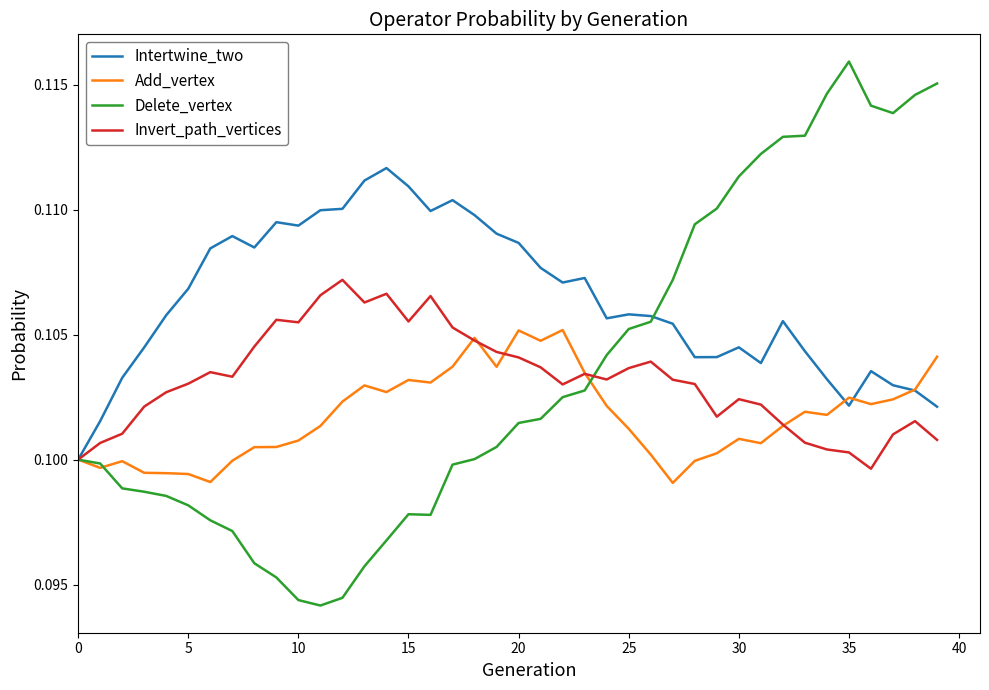

Which series has the largest total across all categories?

Intertwine_two